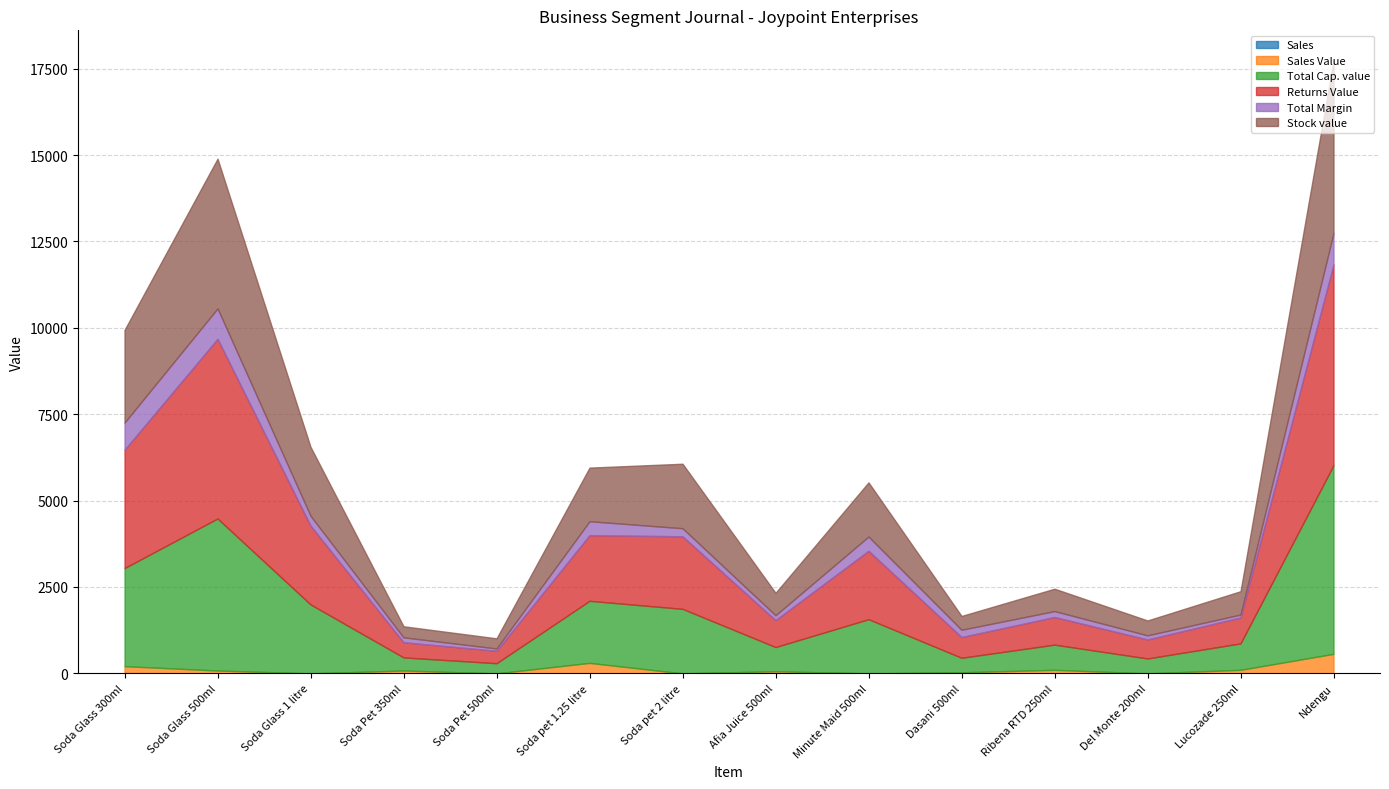

What is the difference between the second highest and second lowest values in the Stock value series?

4012.5